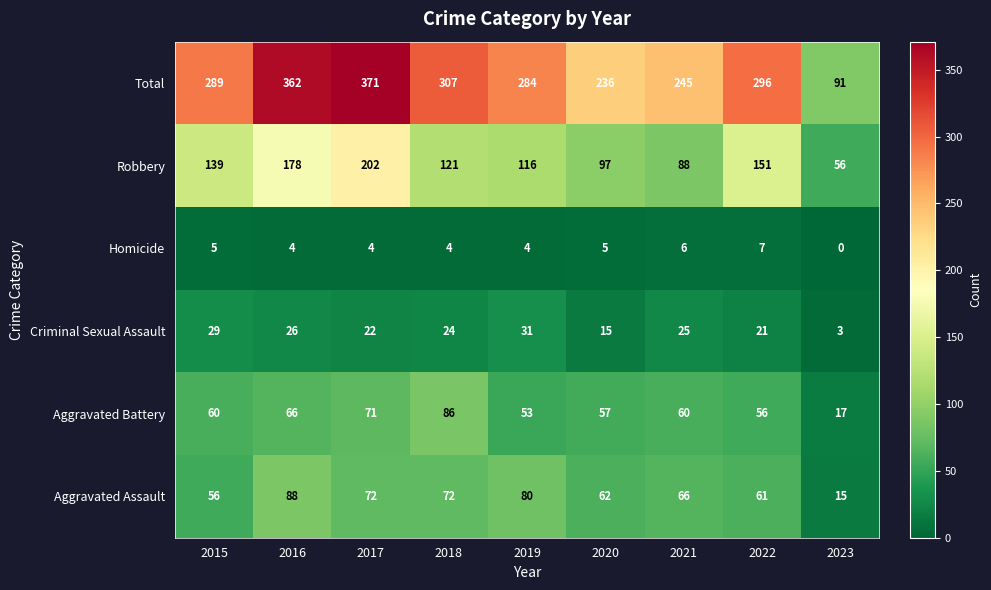

What is the approximate value of Aggravated Battery at 2020?

57